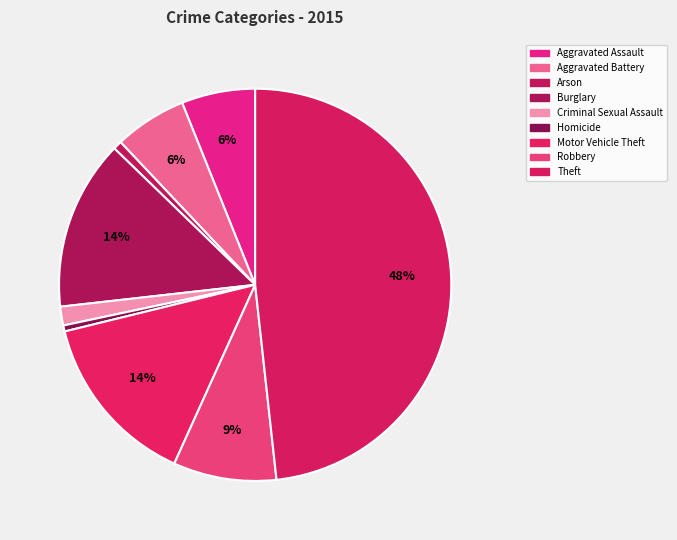

To the nearest percent, what is the average slice percentage?

11%